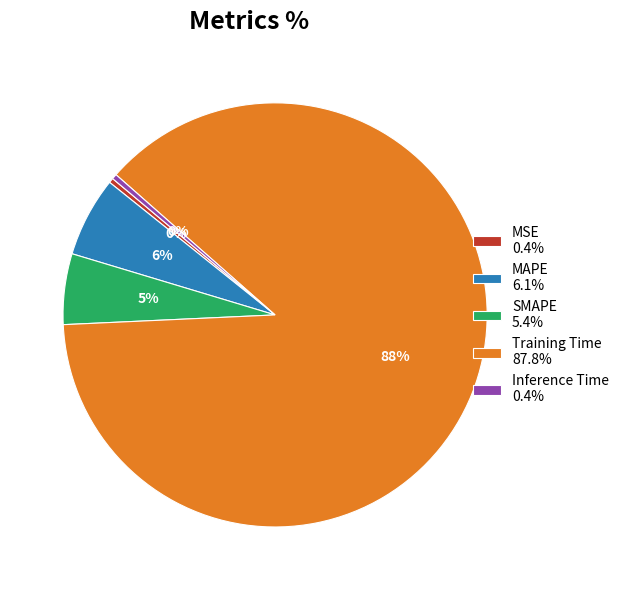

Which slice is the largest?

Training Time